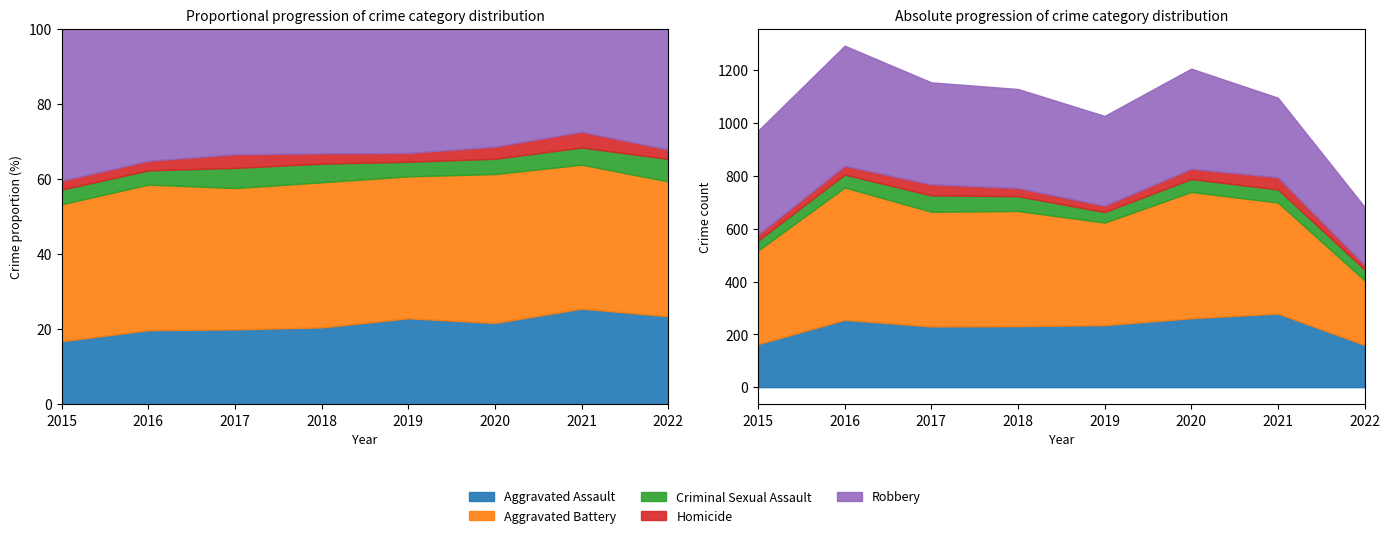

Reading right to left, transcribe all the data shown in this chart.

Aggravated Assault: 160	279	261	235	231	230	255	163
Aggravated Battery: 245	420	478	388	436	434	501	354
Criminal Sexual Assault: 41	50	49	40	56	62	49	38
Homicide: 17	46	39	24	31	42	33	23
Robbery: 220	301	379	340	375	386	455	393